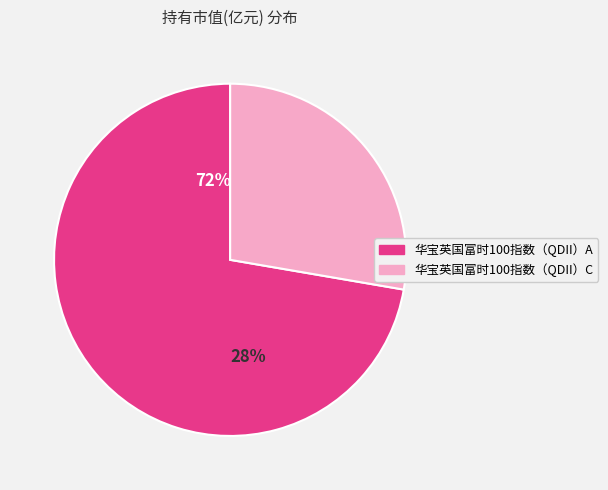

To the nearest percent, what is the average slice percentage?

50%